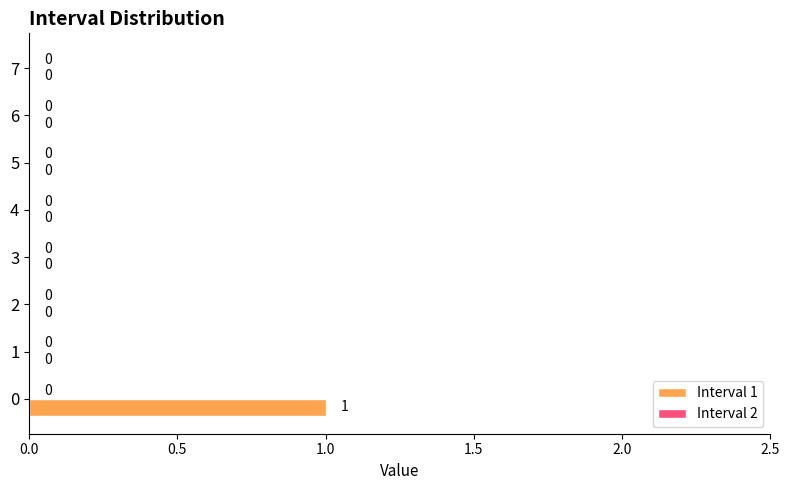

Is it true that the value at 0 is 0?

False